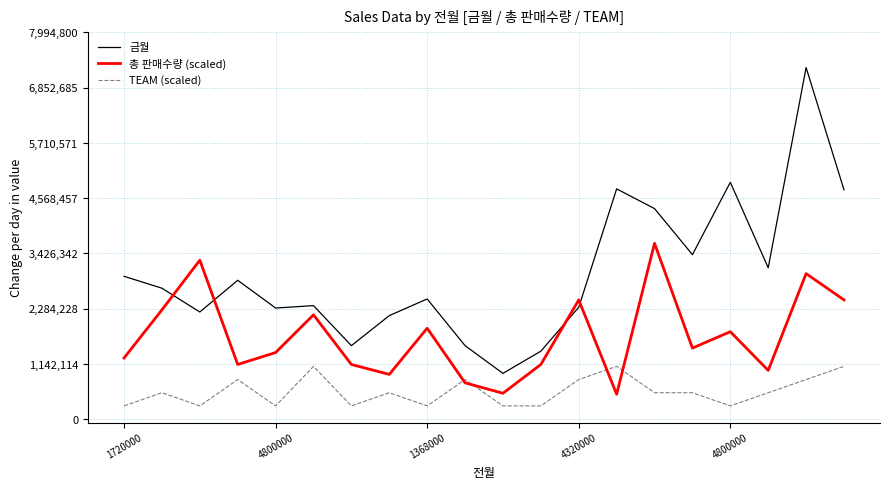

What is the average value of the TEAM (scaled) series?

572355.0